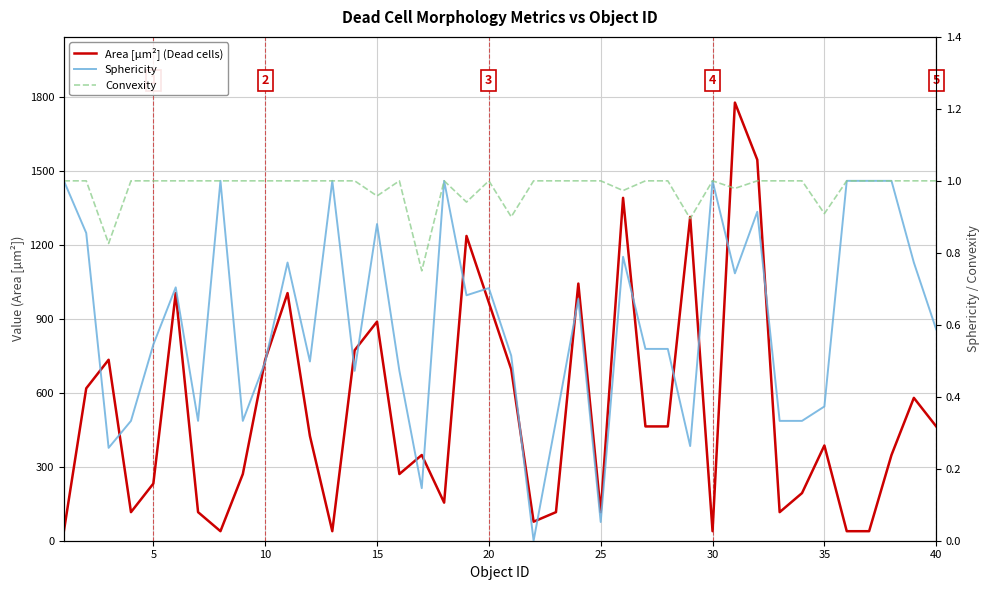

Rank the series by their maximum value, from lowest to highest.

Sphericity, Convexity, Area [µm²] (Dead cells)